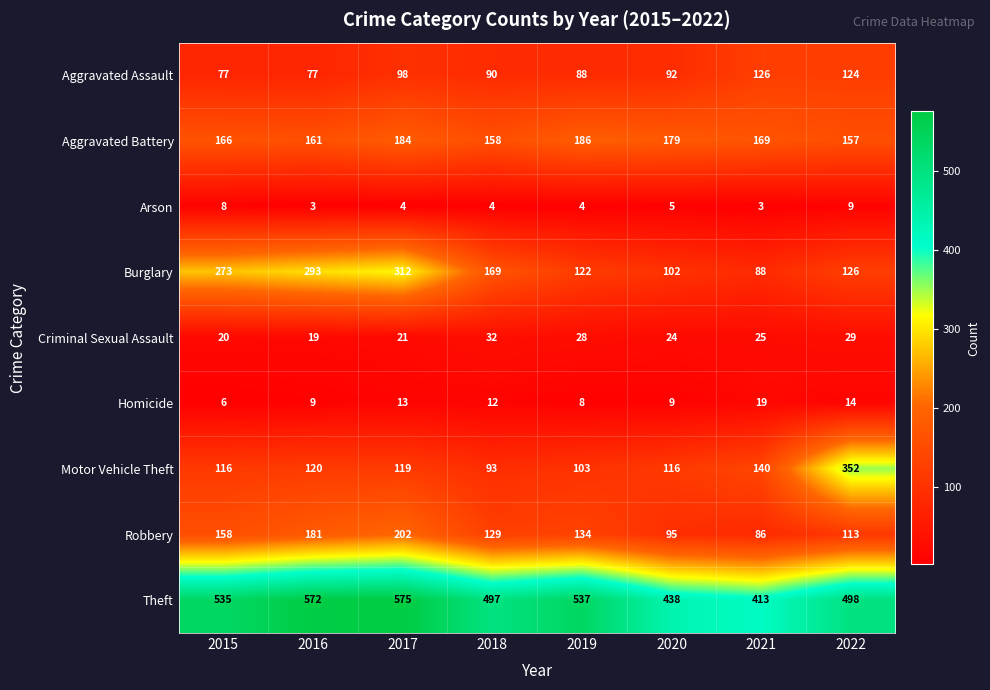

At which category does the chart reach its peak across all series?

2017